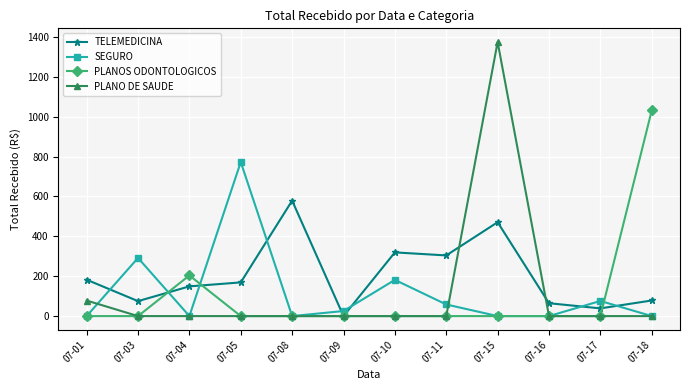

After their last crossing, which series has the higher values: SEGURO or TELEMEDICINA?

TELEMEDICINA